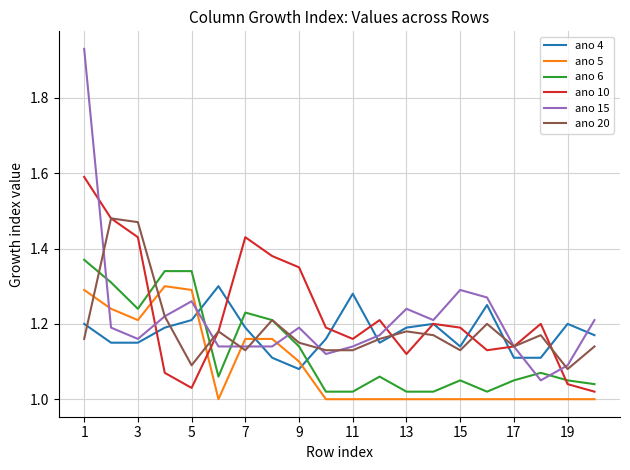

What are all the series names shown in the legend?

ano 4, ano 5, ano 6, ano 10, ano 15, ano 20